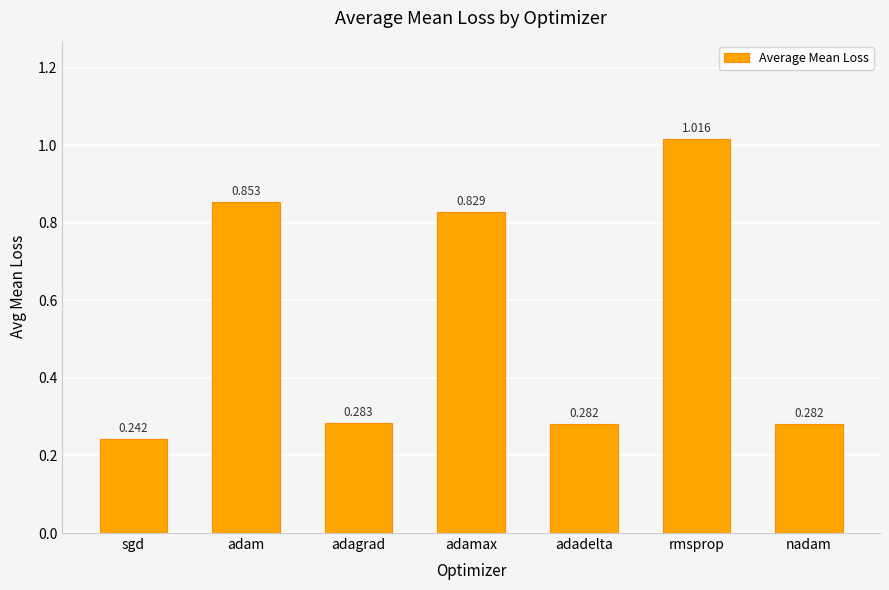

Count the number of categories in the chart.

7